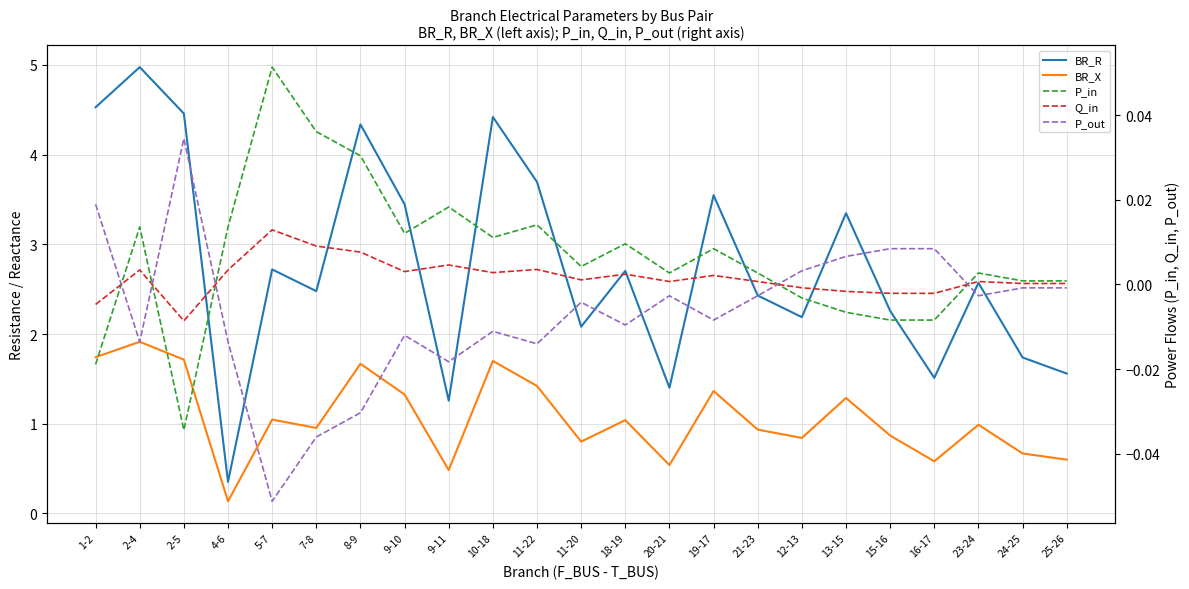

Which series has the widest spread of values?

BR_R